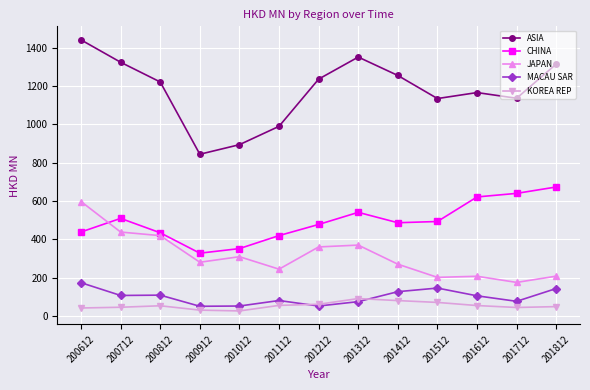

Is it true that JAPAN equals 141.5 at 200712?

False